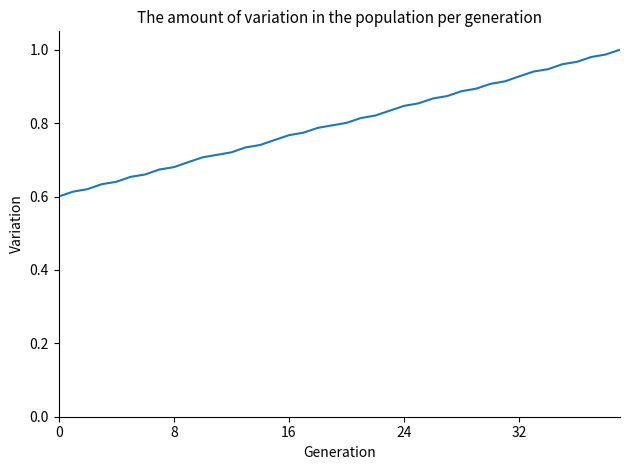

What is the difference between the maximum and minimum values?

0.4